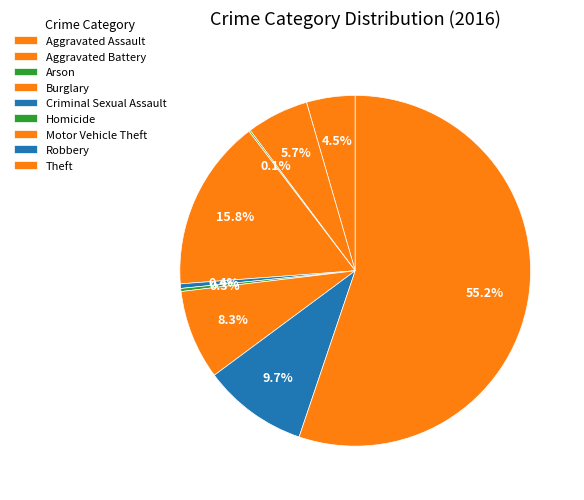

Which slice represents more than half of the pie?

Theft